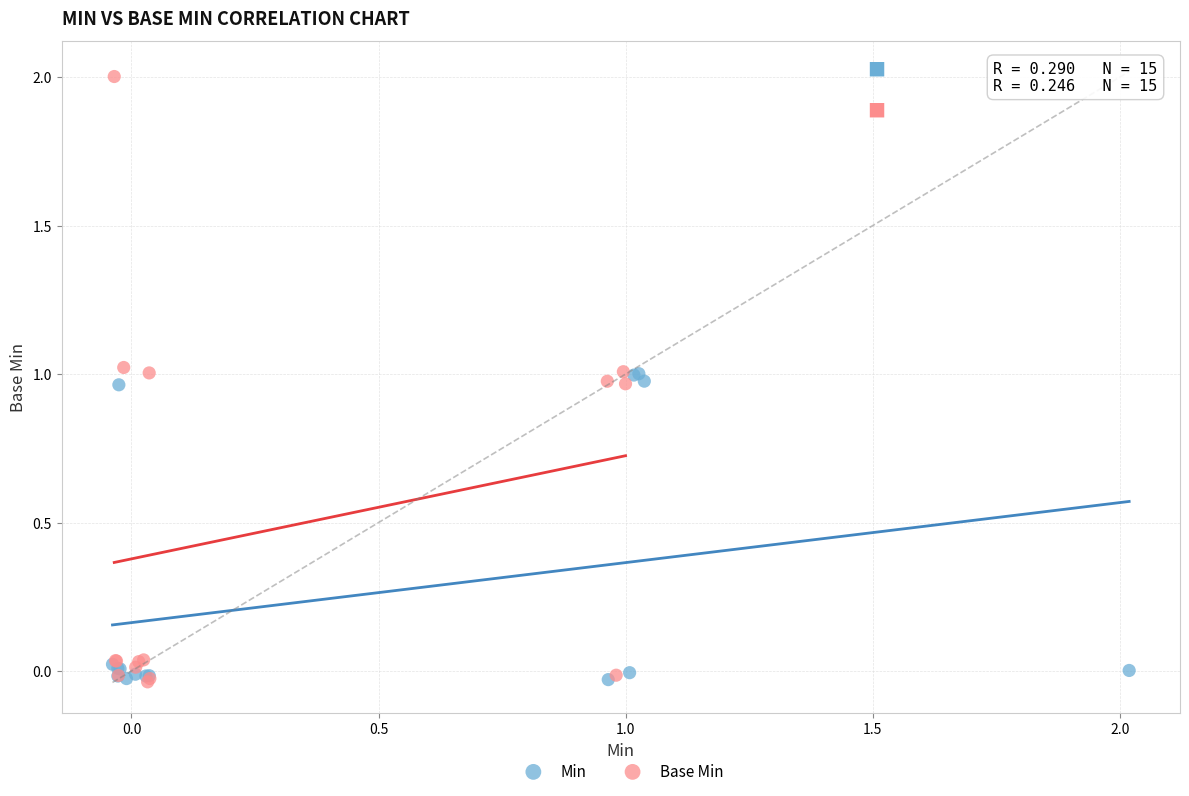

What are all the series names shown in the legend?

Min, Base Min